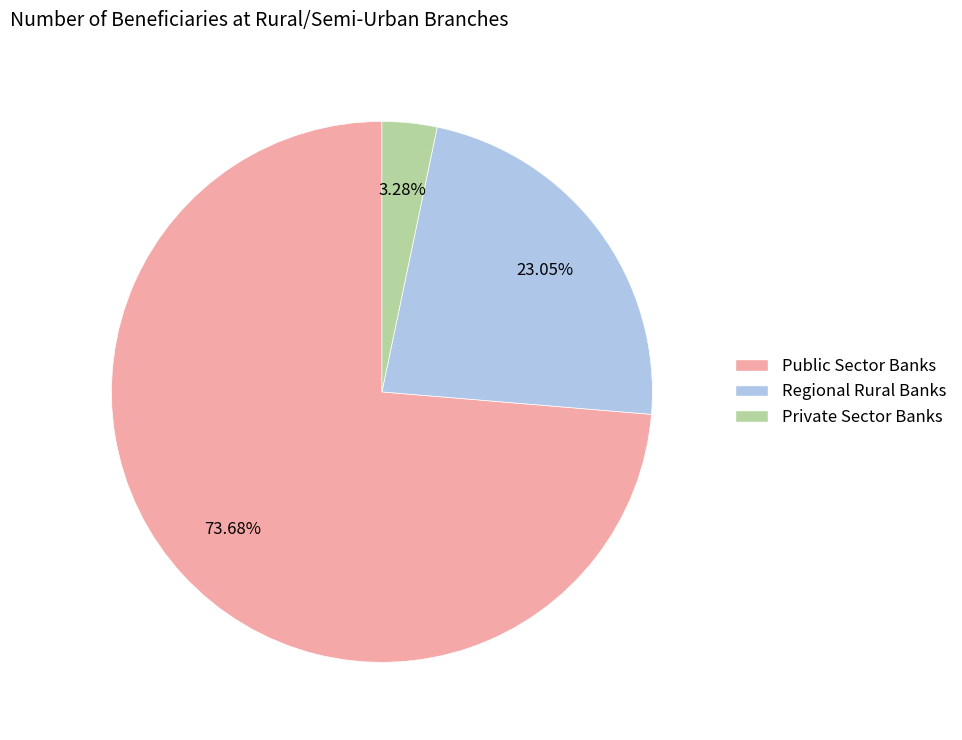

To the nearest percent, what percentage of the pie is Private Sector Banks?

3%